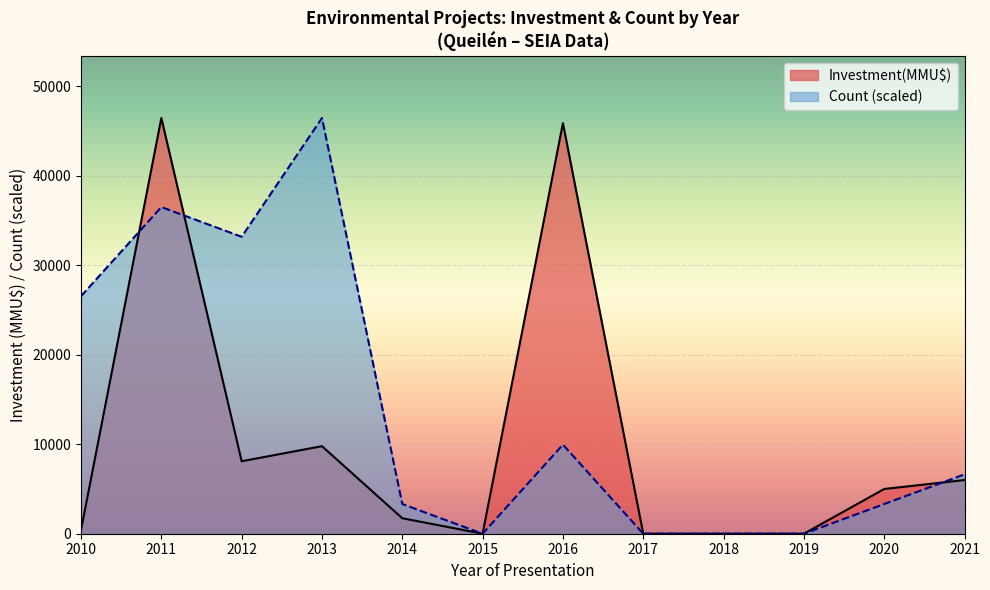

Is the value of Count at 2016 greater than the value of Investment(MMU$) at 2013?

No